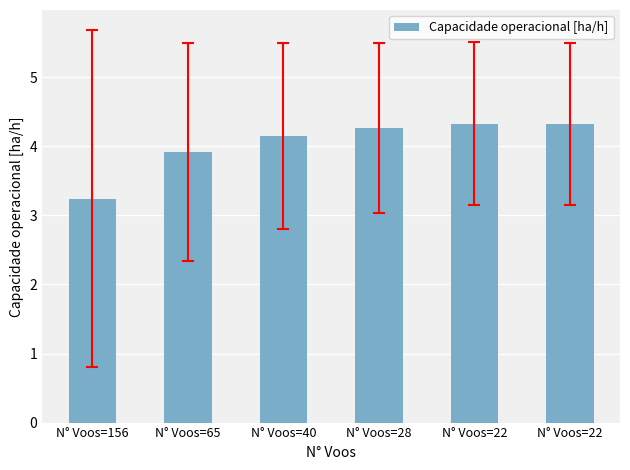

Reading right to left, what are all the values shown in this chart?

N° Voos=22=4.3	N° Voos=22=4.3	N° Voos=28=4.3	N° Voos=40=4.1	N° Voos=65=3.9	N° Voos=156=3.2